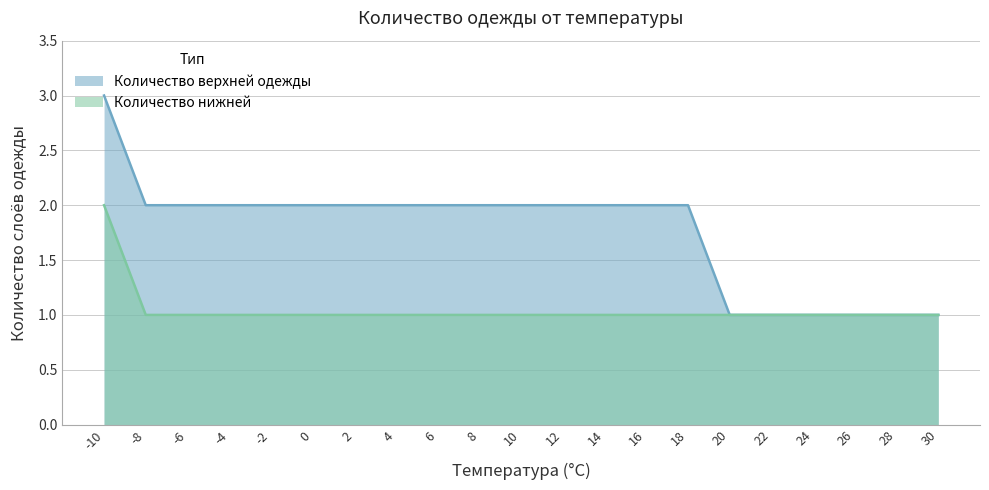

What is the total value across all series at 12?

3